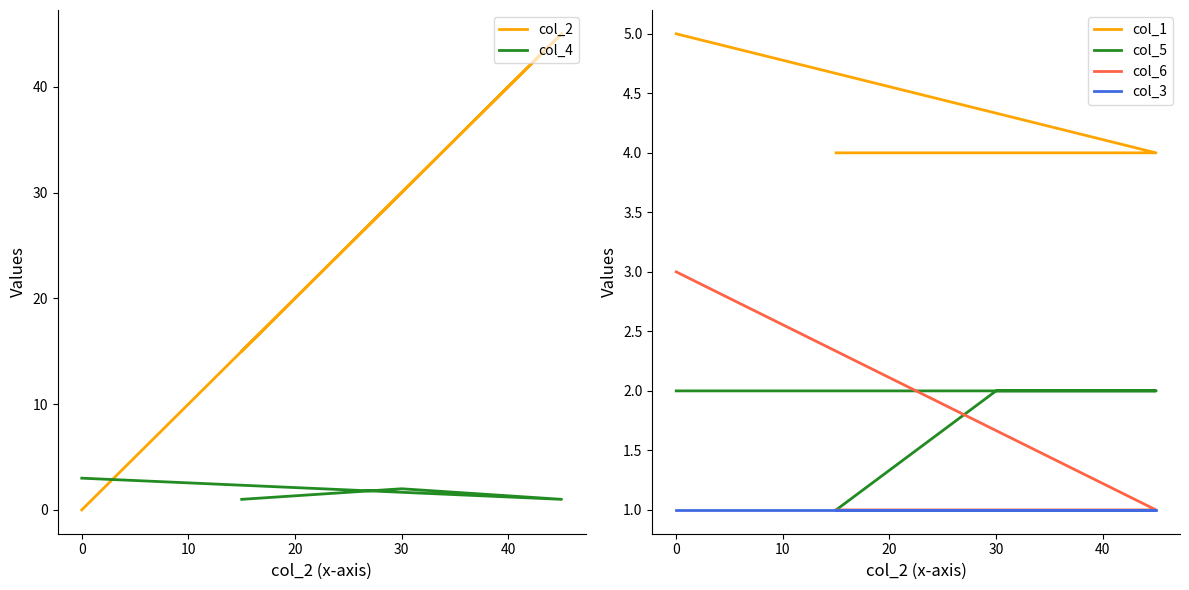

How many values in the col_4 series are below 2?

2